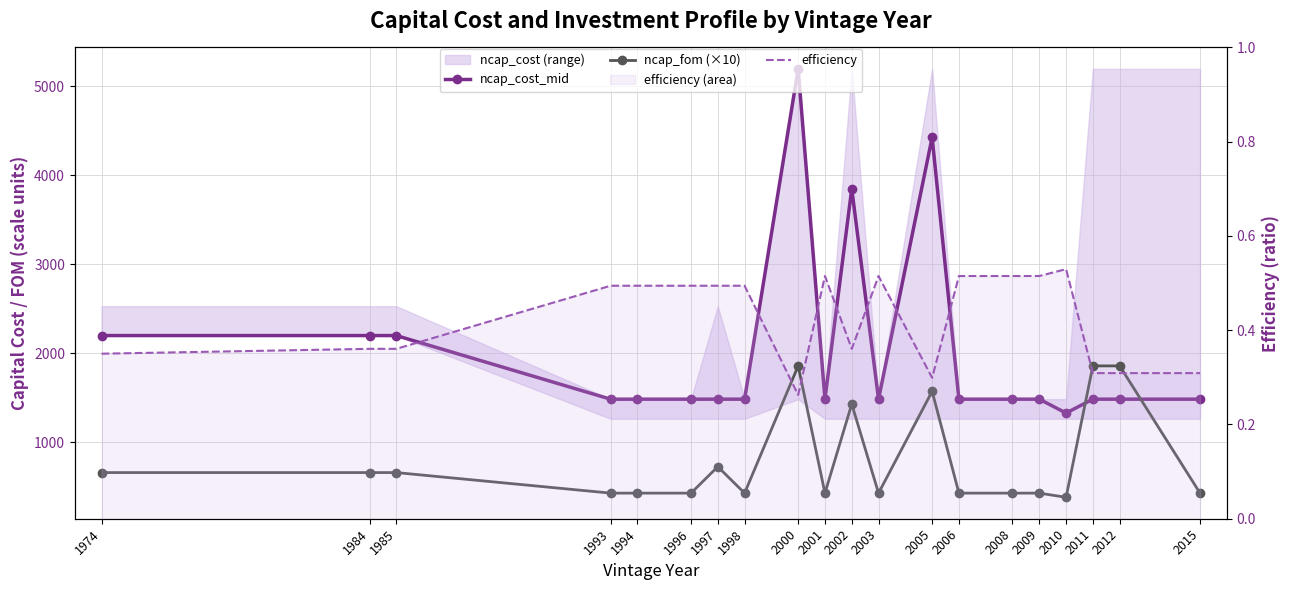

Where is ncap_fom (×10) nearest to the value 1120?

2002